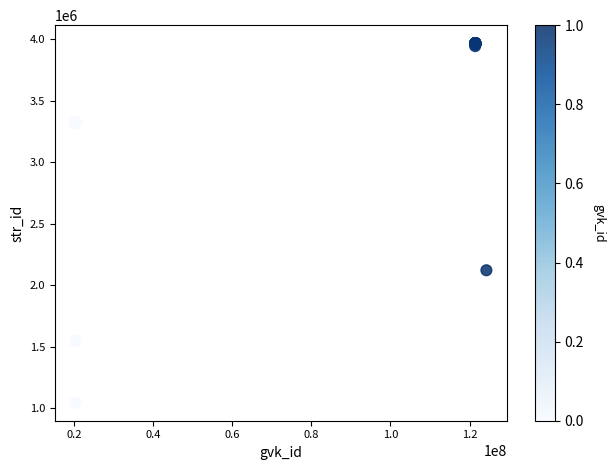

What Y value in the scatter plot is closest to 2505791?

2121375